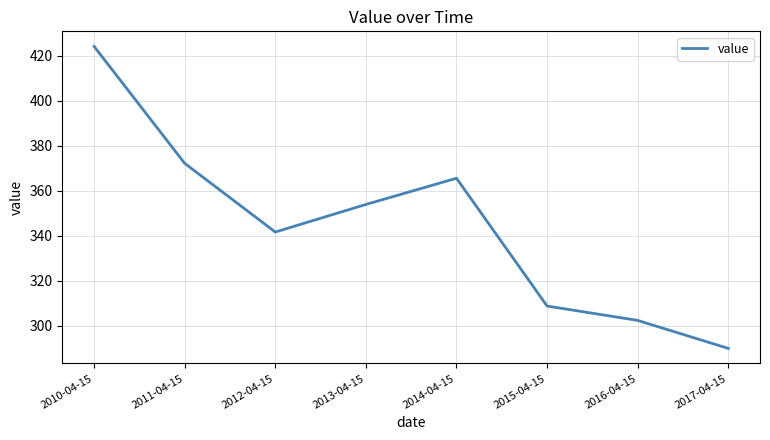

What is the difference between the values at 2015-04-15 and 2011-04-15?

63.5